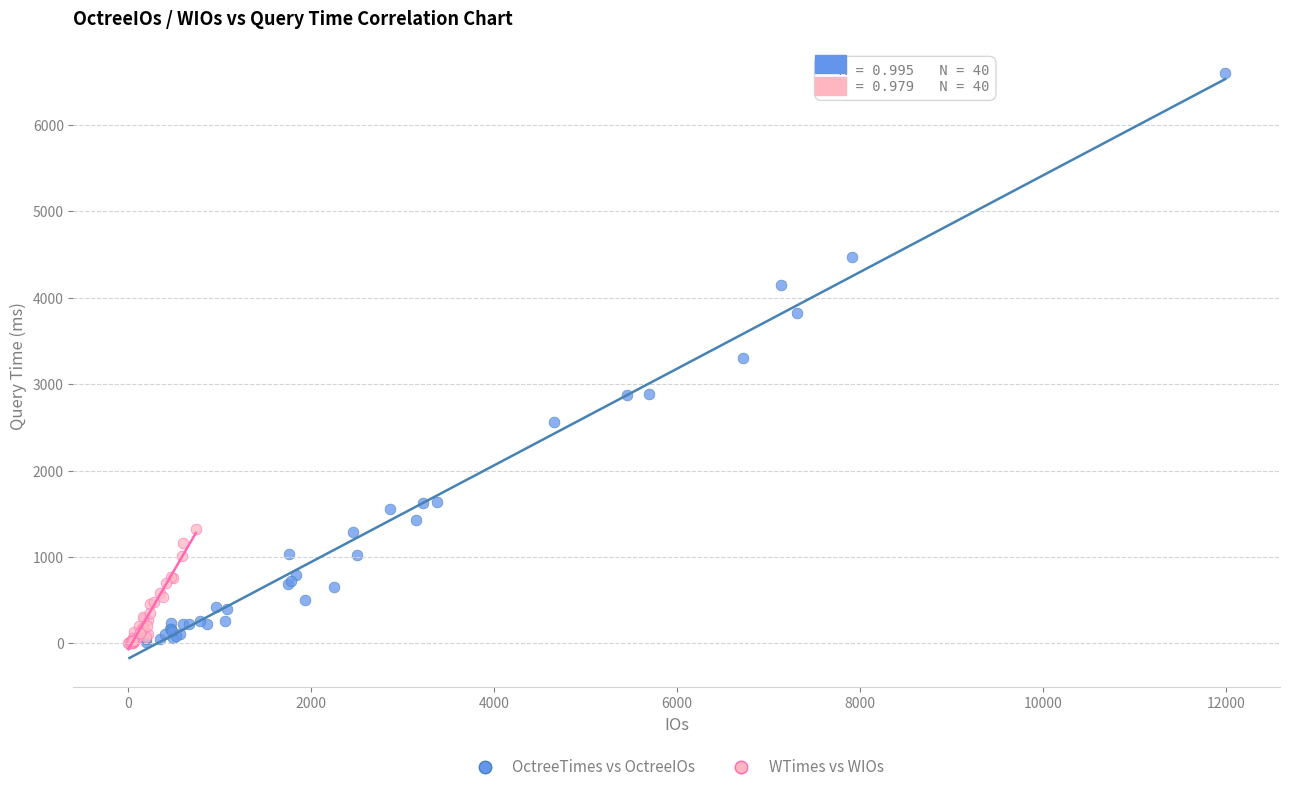

Which series has the widest spread of Y values?

OctreeTimes vs OctreeIOs